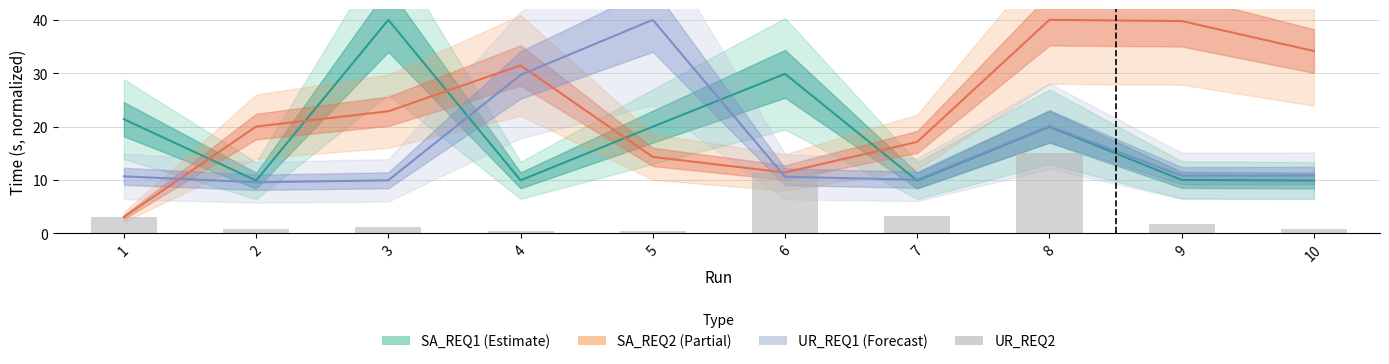

What is the average value of the UR_REQ1 (Forecast) series?

16.2